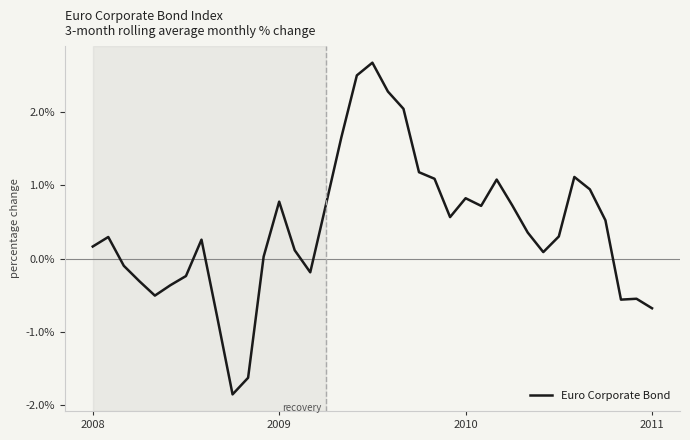

What is the minimum value shown in the chart?

-1.9